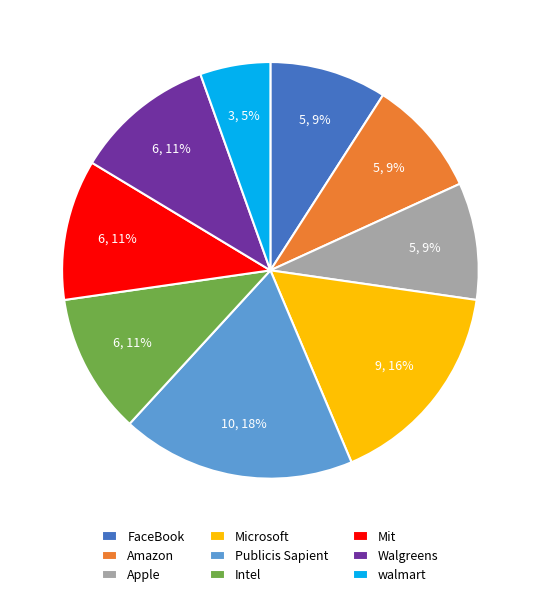

Combined, do Amazon and Walgreens account for over 50%?

No